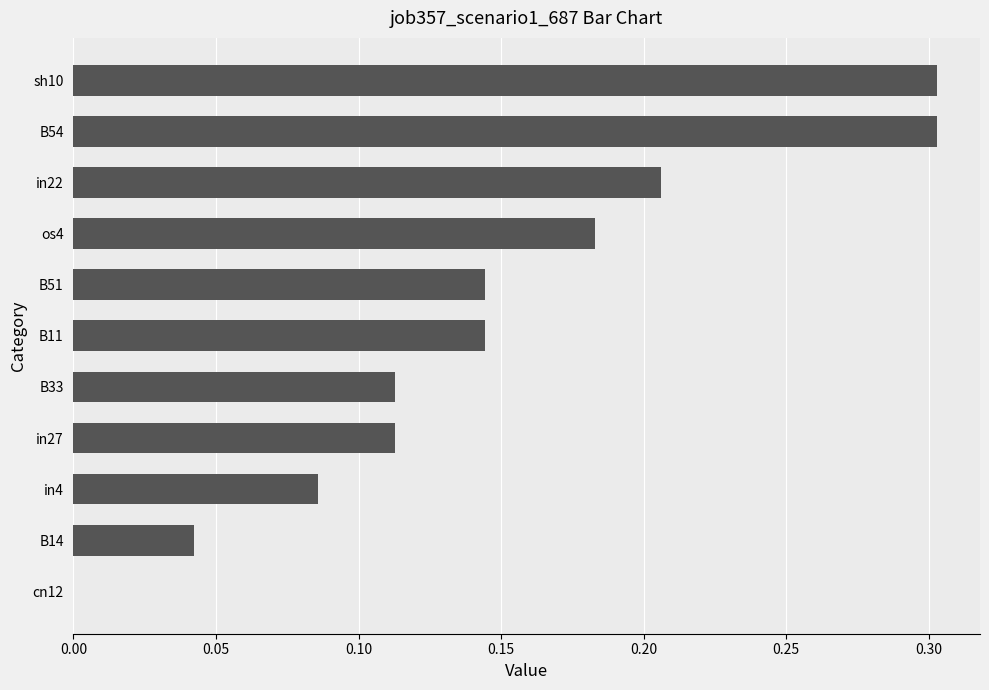

What is the sum of the values at sh10 and in4?

0.4